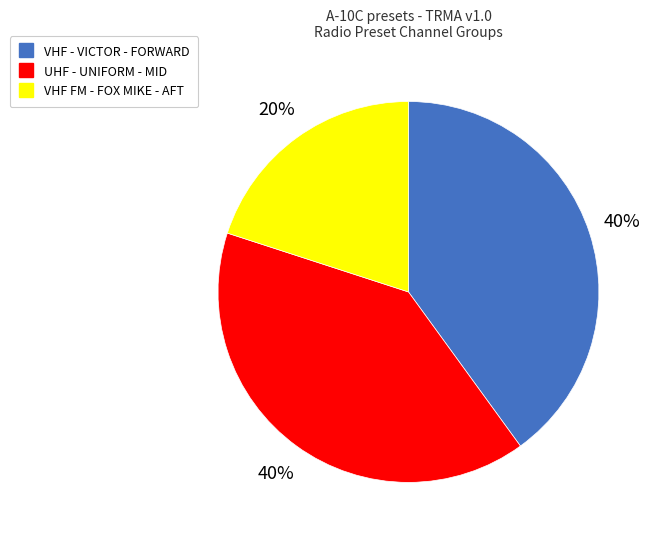

Is there any slice that represents more than half of the pie?

No